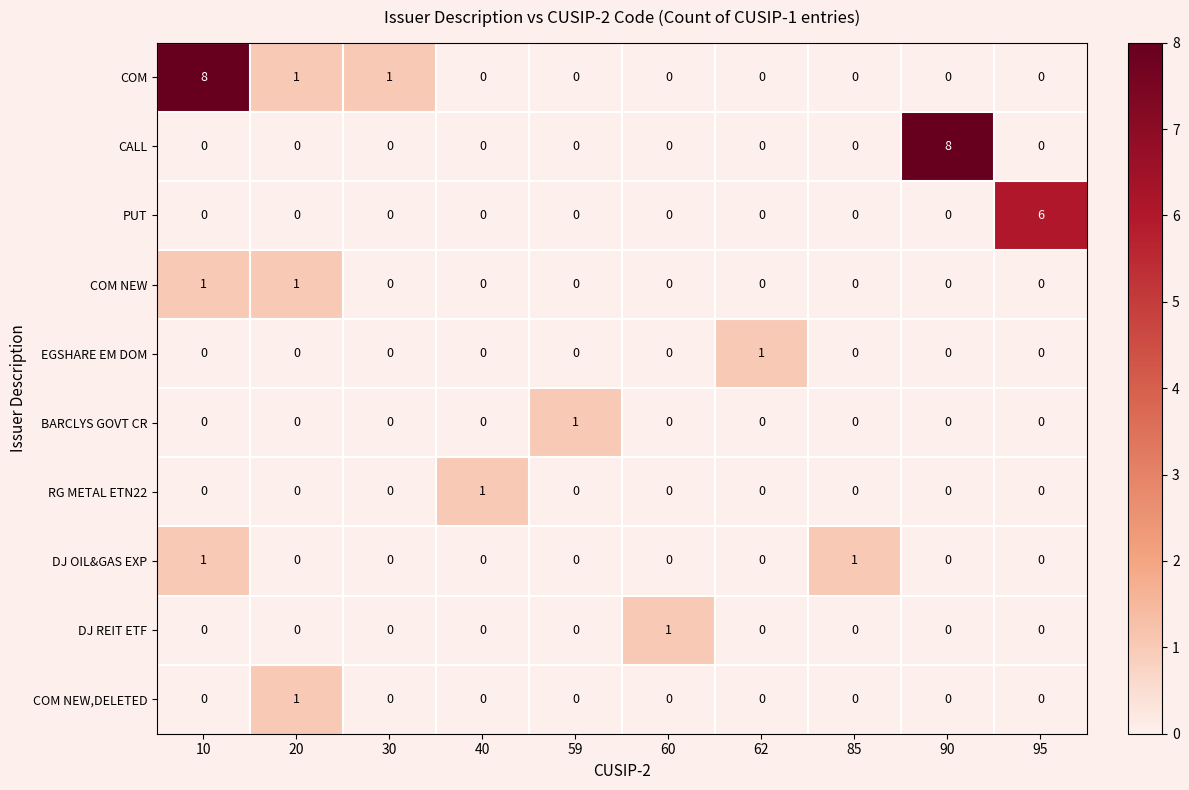

Is it true that PUT equals 0 at 60?

True